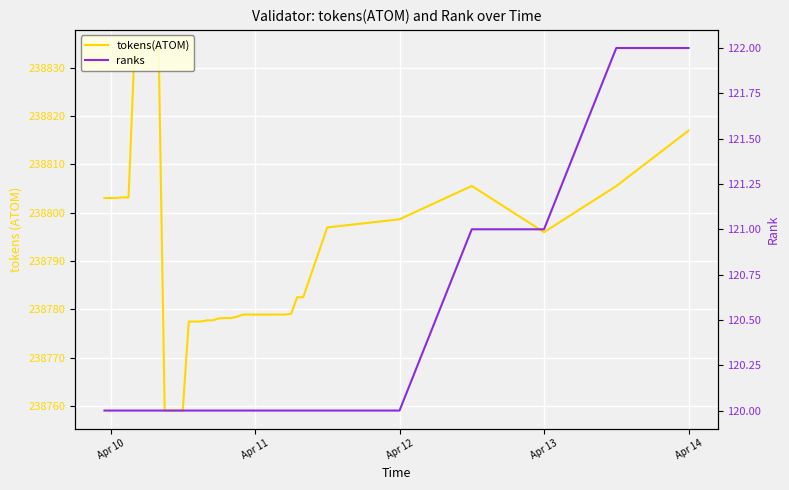

True or false: tokens(ATOM) and ranks cross at least once.

False